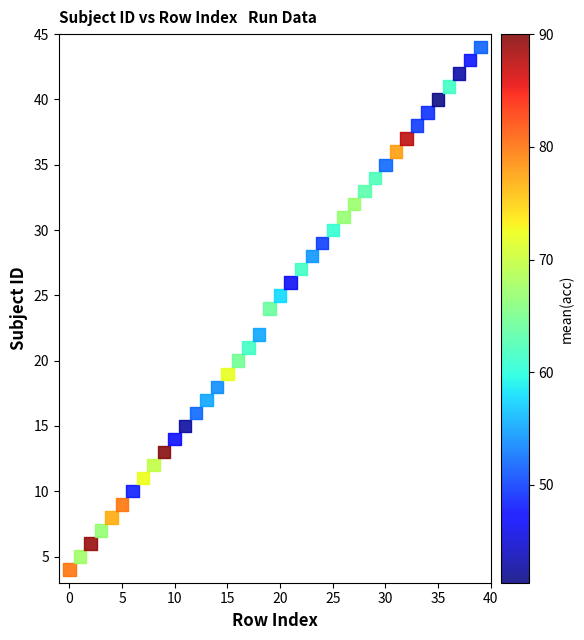

What is the range of Y values (max minus min)?

40